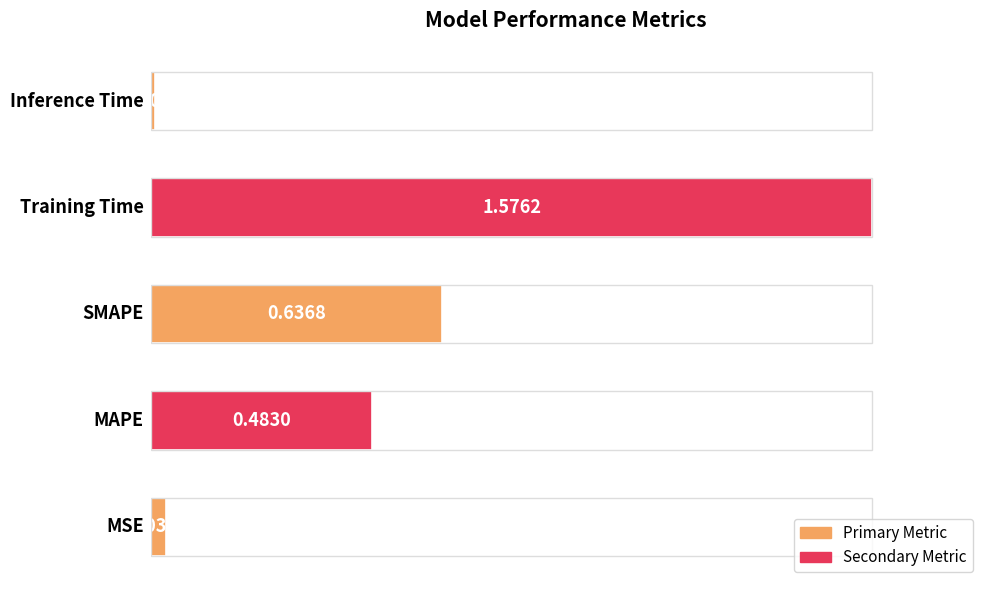

What is the difference between the maximum and second lowest values?

1.5